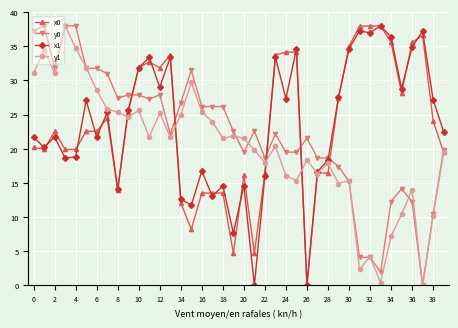

What are all the series names shown in the legend?

x0, y0, x1, y1